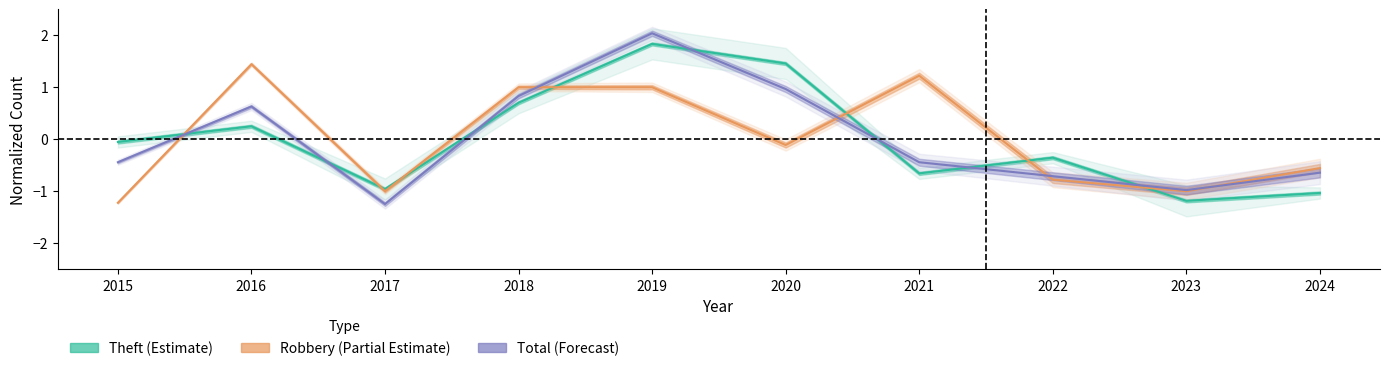

List the series in order of their peak value, lowest first.

Robbery (Partial Estimate), Theft (Estimate), Total (Forecast)